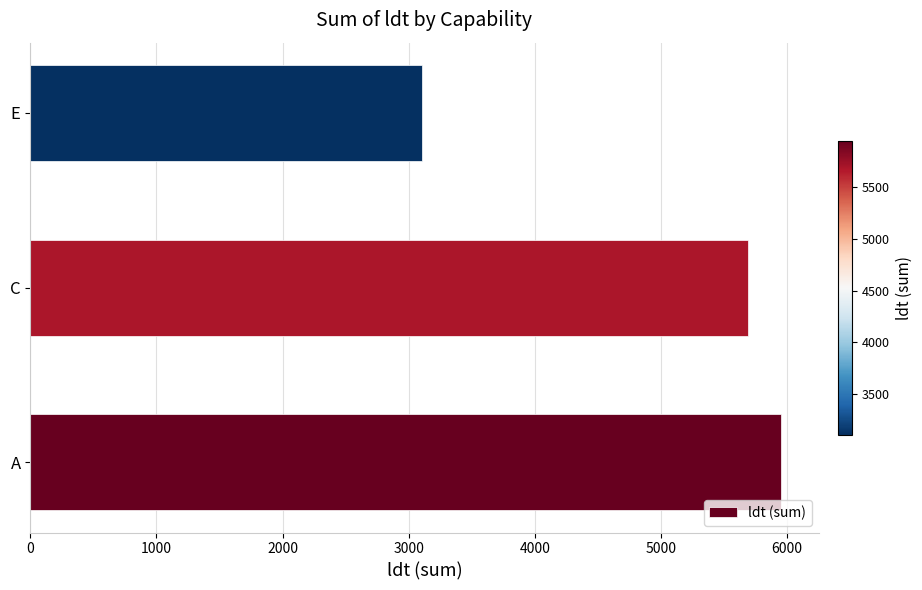

What is the average value?

4918